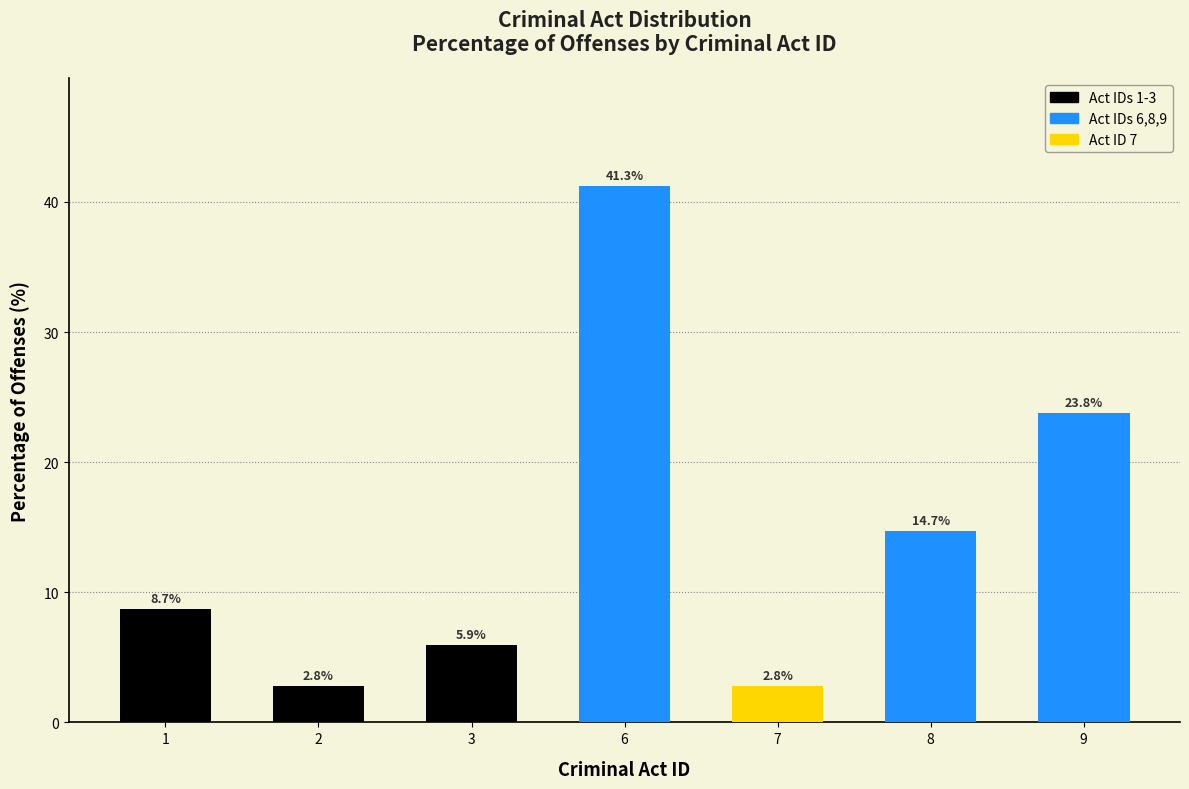

Does the chart contain stacked bars?

No